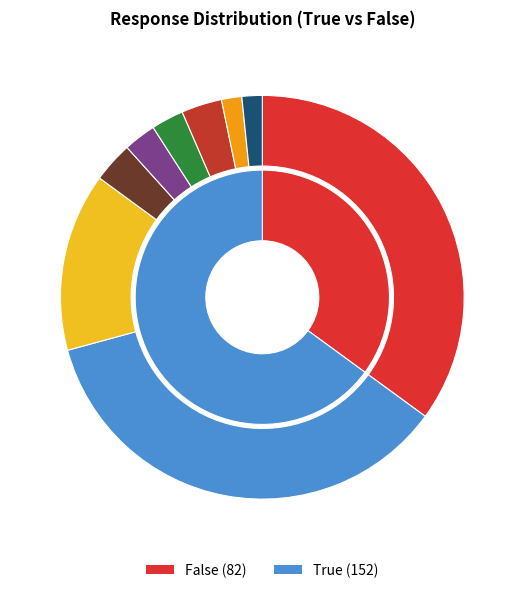

Count the number of slices in the pie.

2